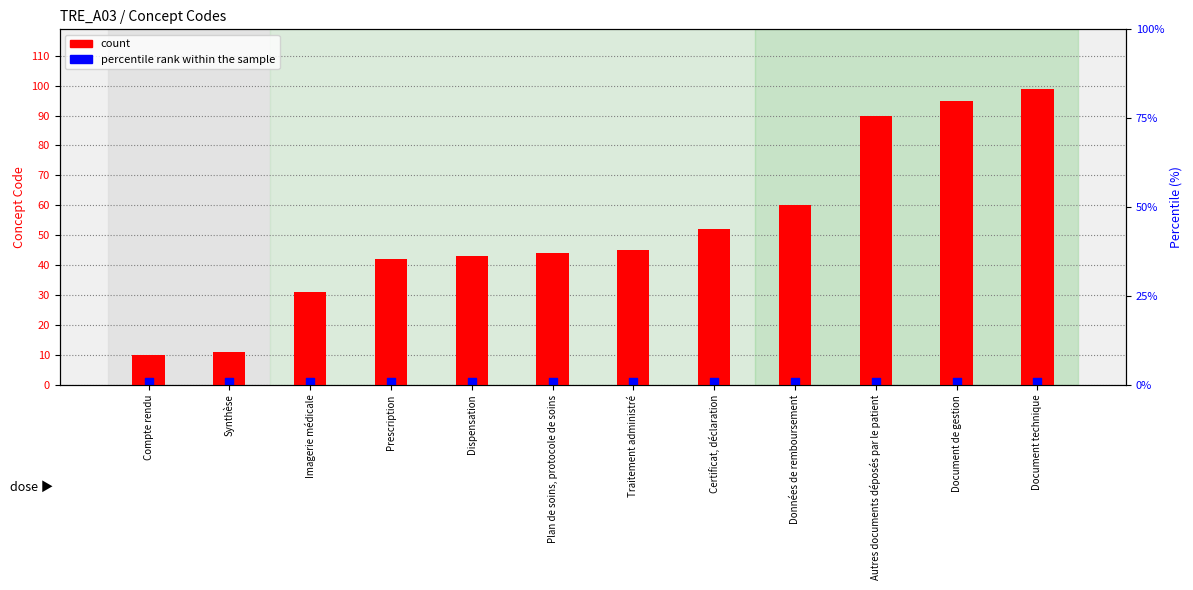

Which series has the largest total across all categories?

count